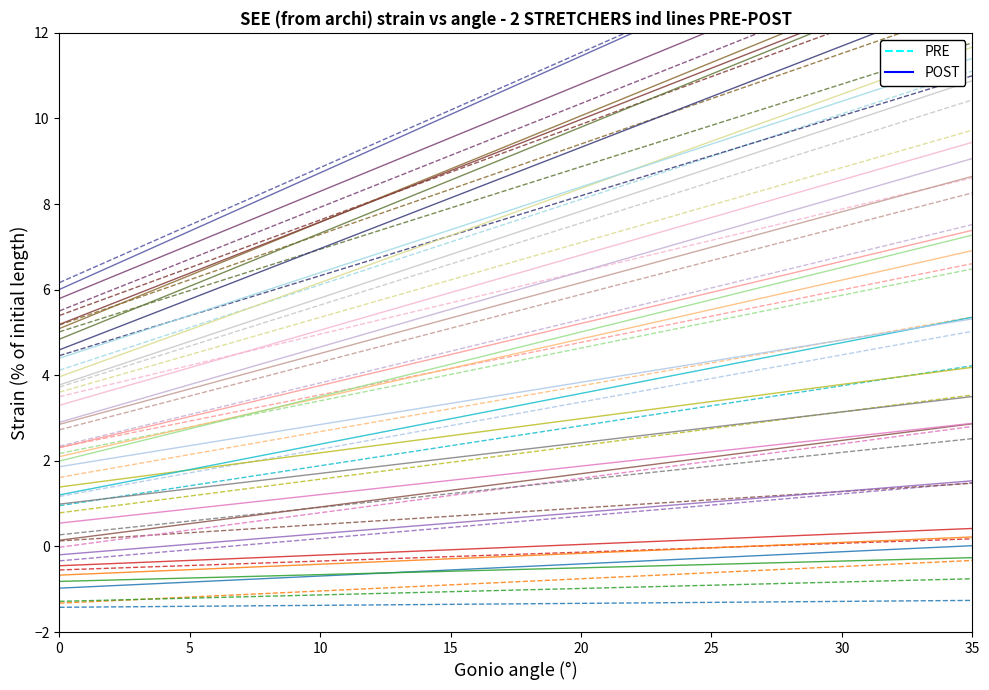

What is the sum of all POST values?

-12.4